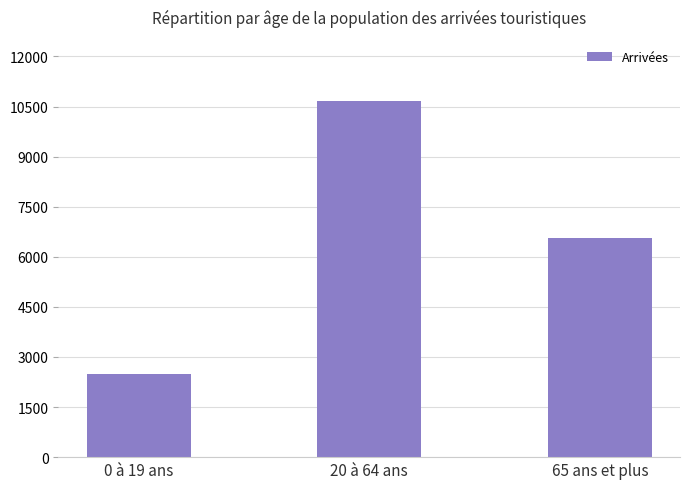

What is the difference between the values at 0 à 19 ans and 65 ans et plus?

4097